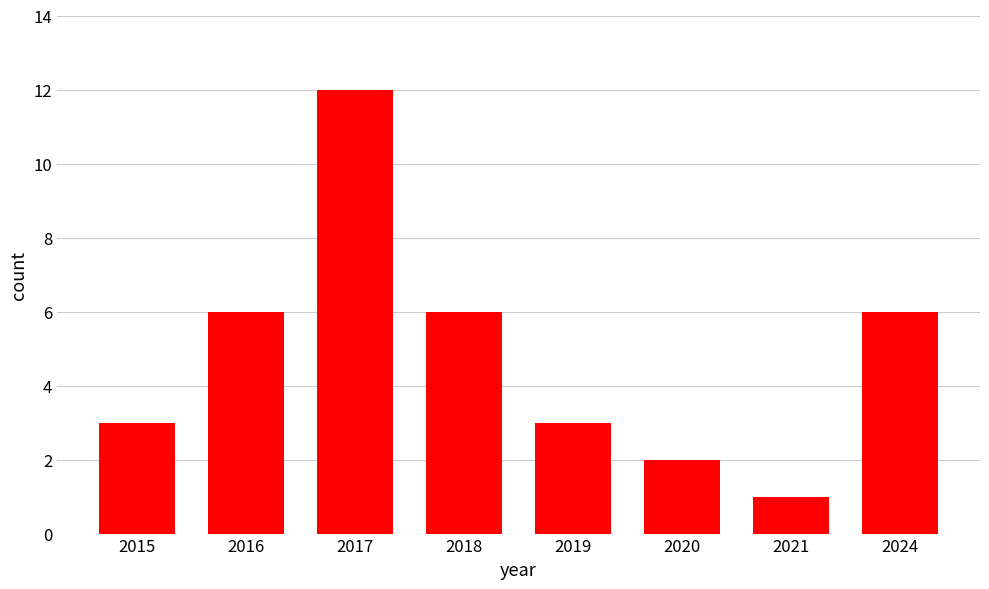

True or false: the data shows 12 at 2017.

True